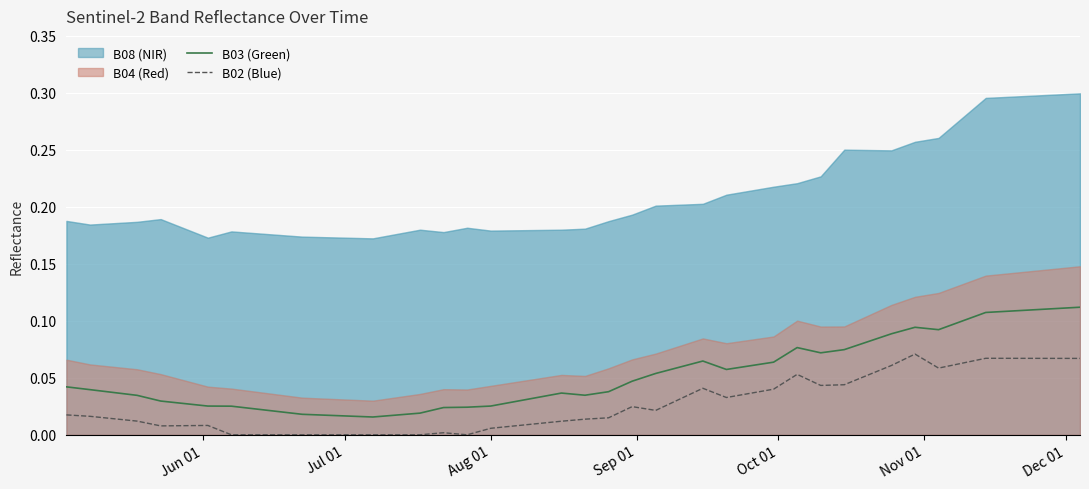

How many B03 (Green) values are between 0 and 1?

40